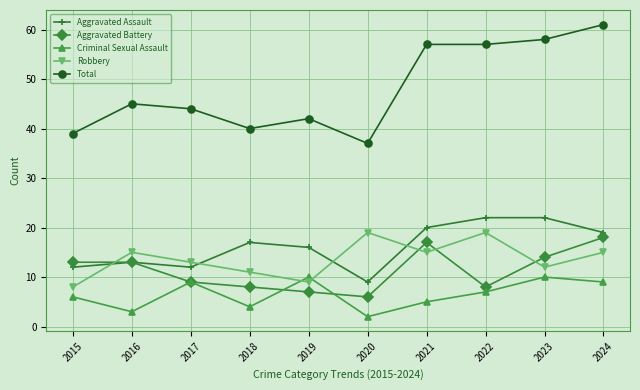

What is the sum of the Robbery values at 2019 and 2016?

24